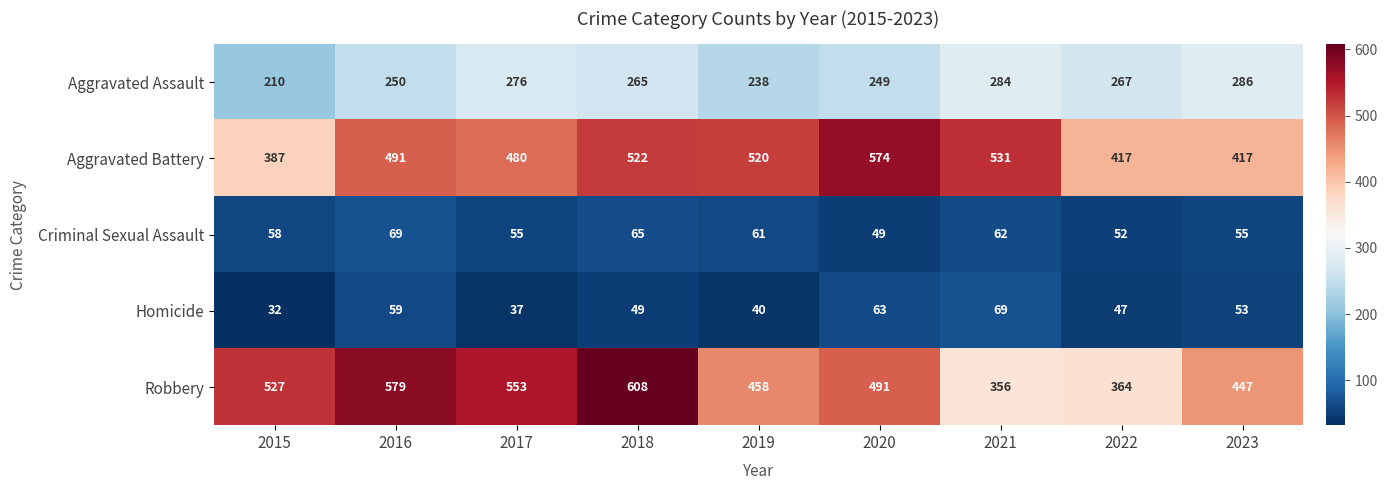

At how many categories does at least one series exceed 223?

9